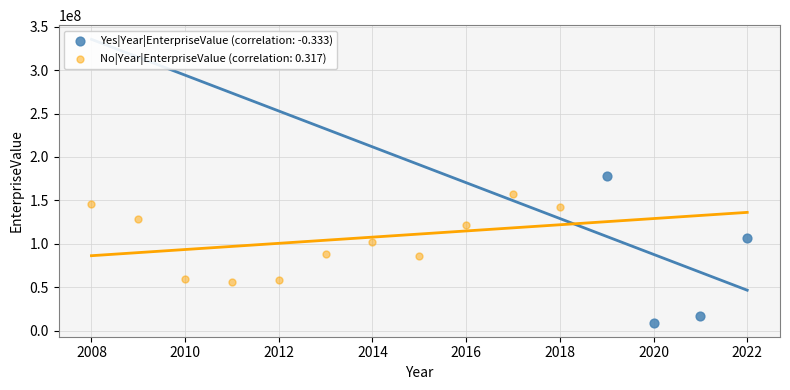

Which series has the widest spread of Y values?

Yes|Year|EnterpriseValue (correlation: -0.333)